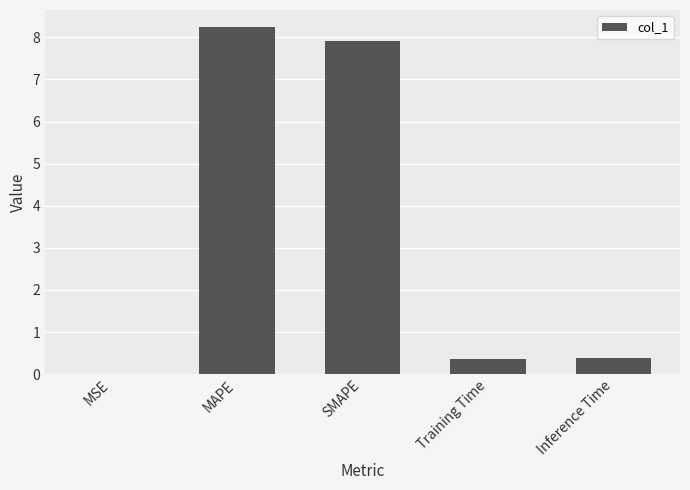

What is the greatest value displayed?

8.2